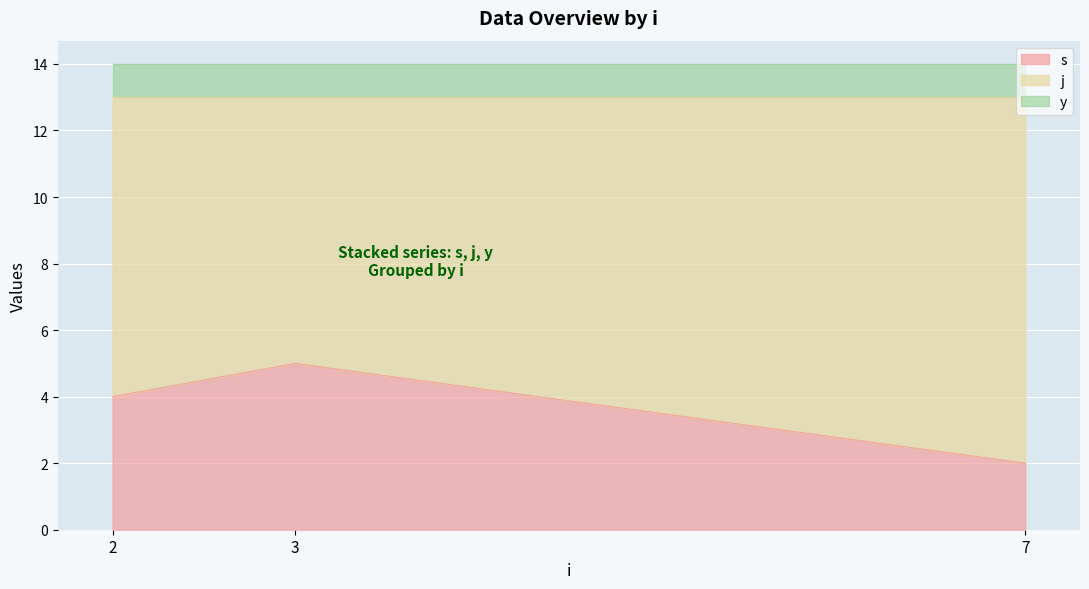

What is the greatest value displayed?

11